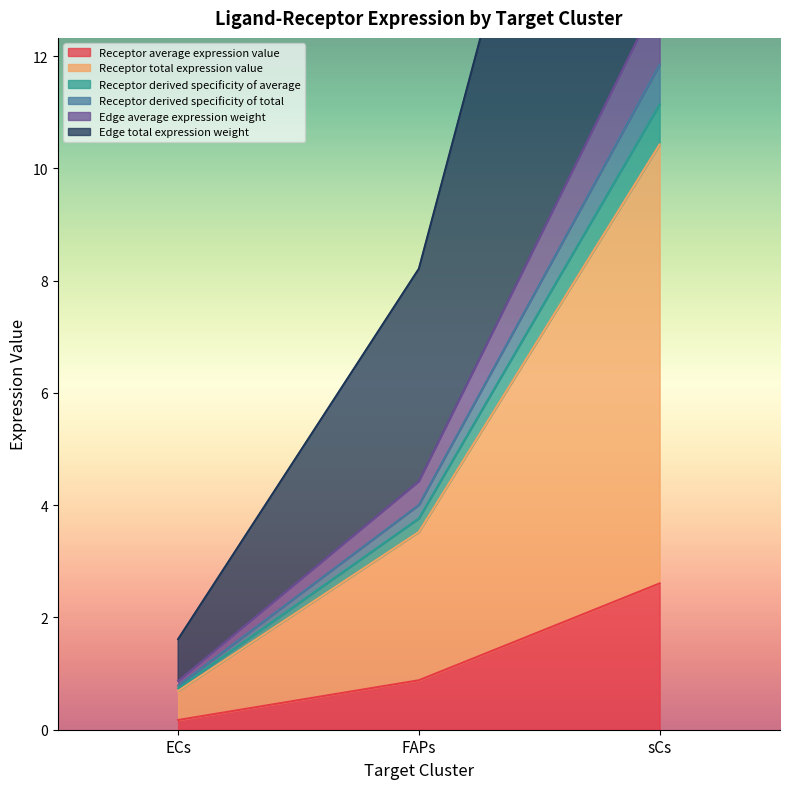

What is the total value across all series at sCs?

73.4